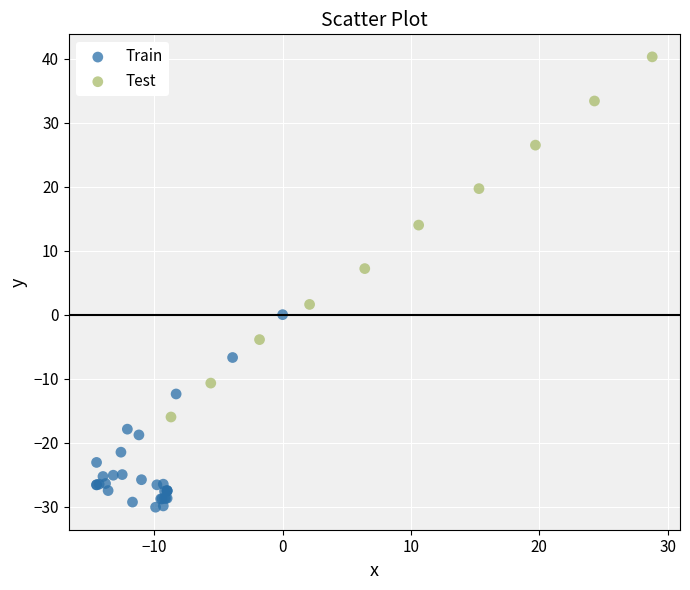

Which series contains the highest Y value?

Test